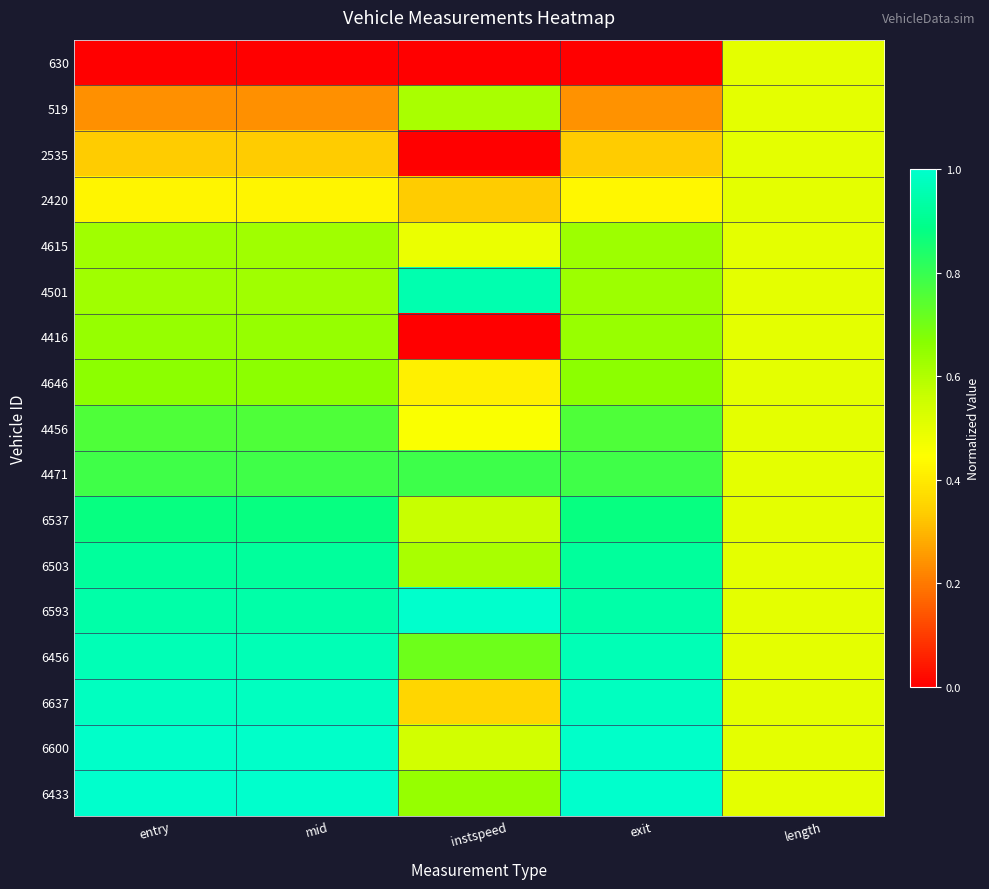

Reading left to right, what are all the values shown in this chart?

630: entry=0.0	mid=0.0	instspeed=0.0	exit=0.0	length=0.5
519: entry=0.2	mid=0.2	instspeed=0.6	exit=0.2	length=0.5
2535: entry=0.3	mid=0.3	instspeed=0.0	exit=0.3	length=0.5
2420: entry=0.4	mid=0.4	instspeed=0.3	exit=0.4	length=0.5
4615: entry=0.6	mid=0.6	instspeed=0.5	exit=0.6	length=0.5
4501: entry=0.6	mid=0.6	instspeed=1.0	exit=0.6	length=0.5
4416: entry=0.6	mid=0.6	instspeed=0.0	exit=0.6	length=0.5
4646: entry=0.7	mid=0.7	instspeed=0.4	exit=0.7	length=0.5
4456: entry=0.8	mid=0.8	instspeed=0.5	exit=0.8	length=0.5
4471: entry=0.8	mid=0.8	instspeed=0.8	exit=0.8	length=0.5
6537: entry=0.9	mid=0.9	instspeed=0.6	exit=0.9	length=0.5
6503: entry=0.9	mid=0.9	instspeed=0.6	exit=0.9	length=0.5
6593: entry=0.9	mid=0.9	instspeed=1.0	exit=0.9	length=0.5
6456: entry=1.0	mid=1.0	instspeed=0.7	exit=1.0	length=0.5
6637: entry=1.0	mid=1.0	instspeed=0.4	exit=1.0	length=0.5
6600: entry=1.0	mid=1.0	instspeed=0.5	exit=1.0	length=0.5
6433: entry=1.0	mid=1.0	instspeed=0.6	exit=1.0	length=0.5